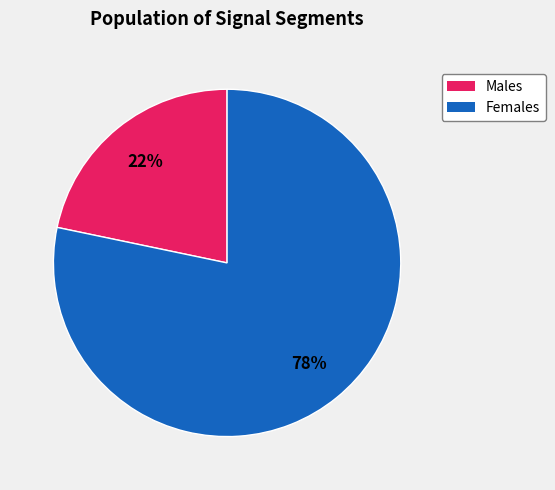

Which category accounts for the majority?

Females